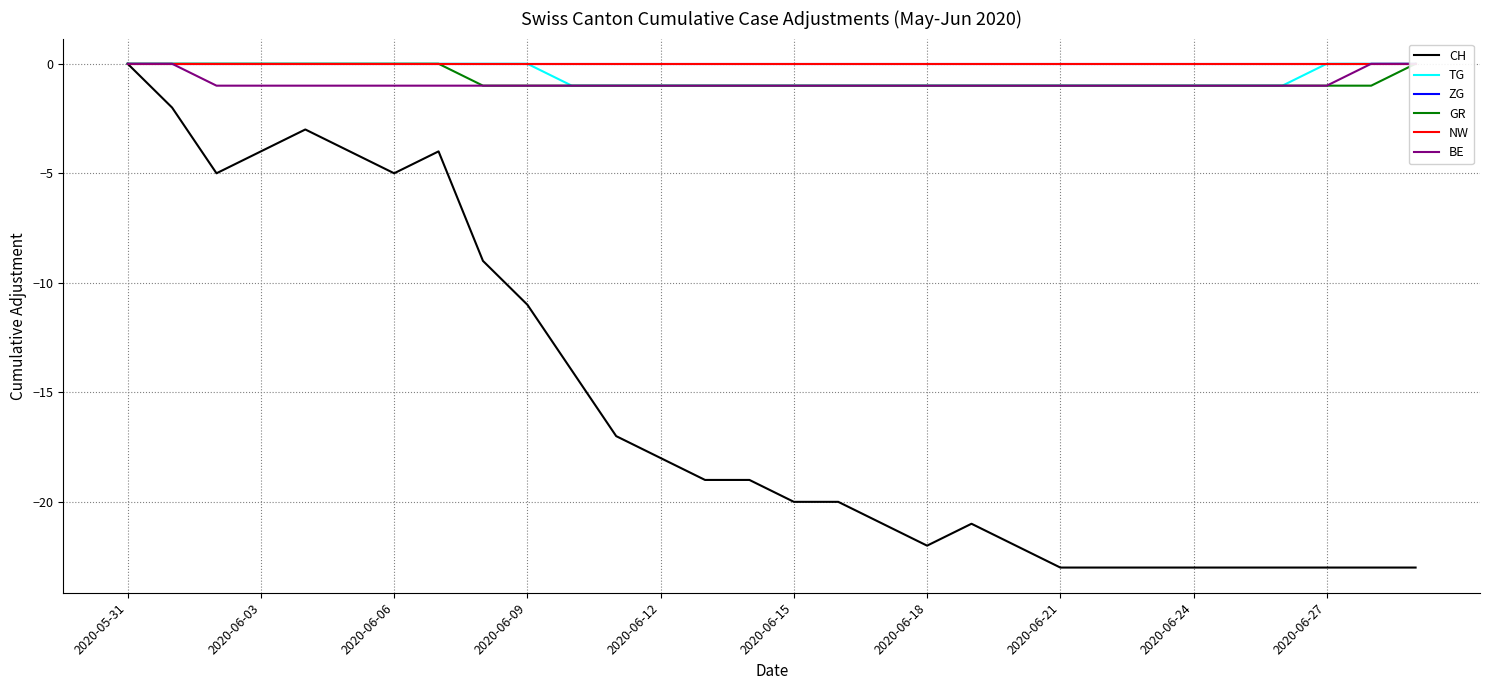

The value of CH at 14 is -30. True or false?

False